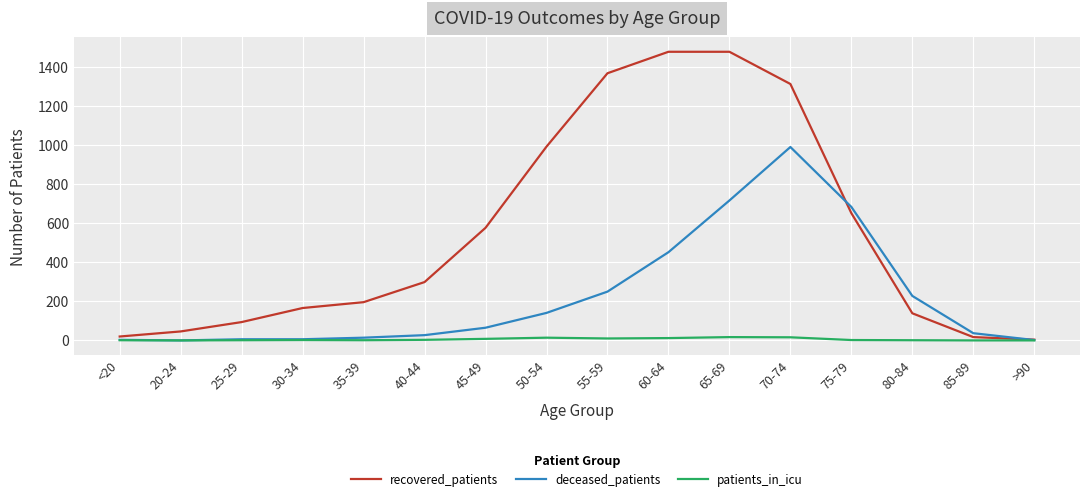

What is the maximum value shown in the chart?

1479